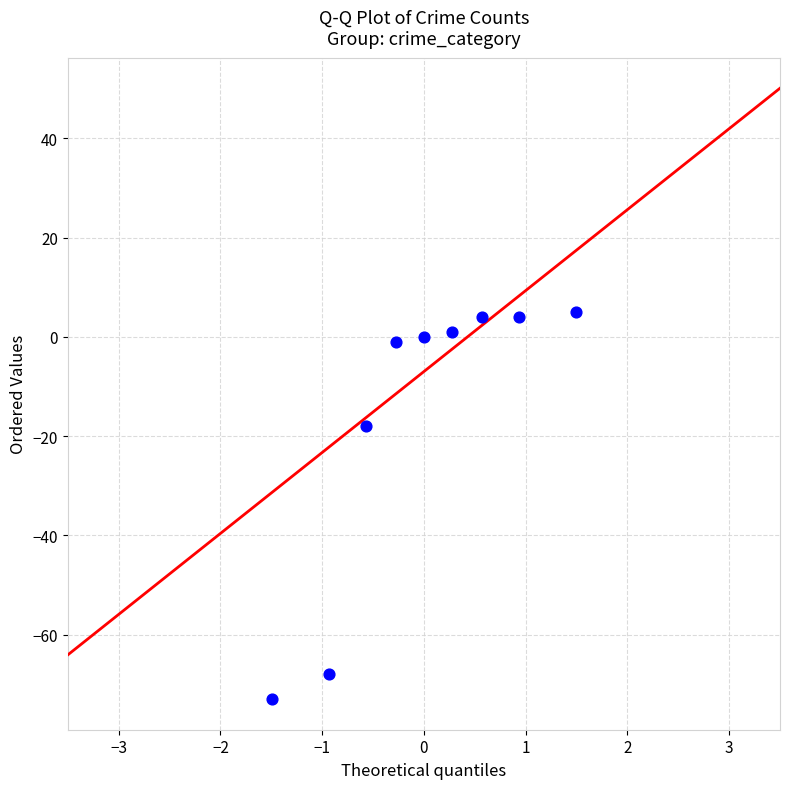

What is the average Y value?

-16